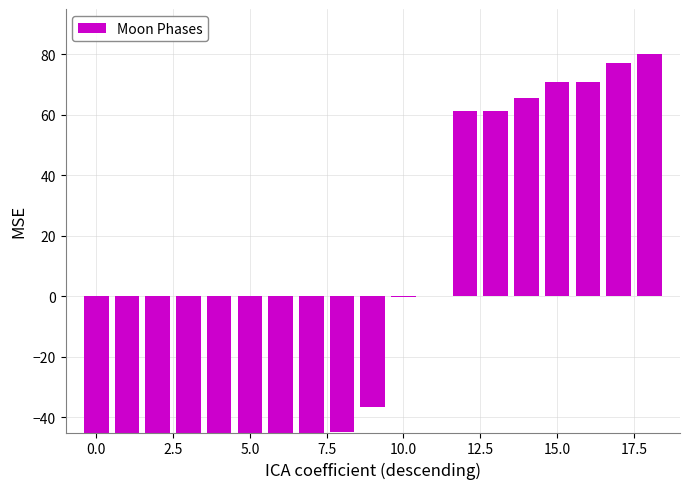

True or false: the data shows 71.0 at 16.

True